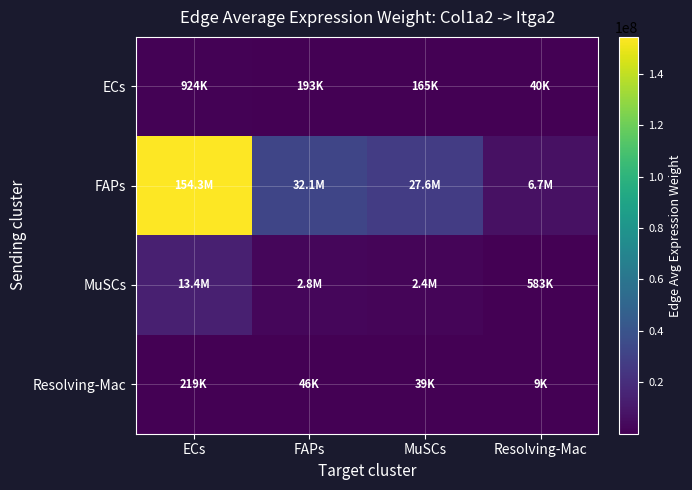

Reading left to right, extract all data points from this chart.

ECs: ECs=924417.8	FAPs=192544.9	MuSCs=165064.3	Resolving-Mac=40164.2
FAPs: ECs=154312129.3	FAPs=32141322.7	MuSCs=27554015.3	Resolving-Mac=6704562.5
MuSCs: ECs=13415219.1	FAPs=2794225.5	MuSCs=2395425.1	Resolving-Mac=582865.2
Resolving-Mac: ECs=218549.5	FAPs=45521.2	MuSCs=39024.3	Resolving-Mac=9495.6